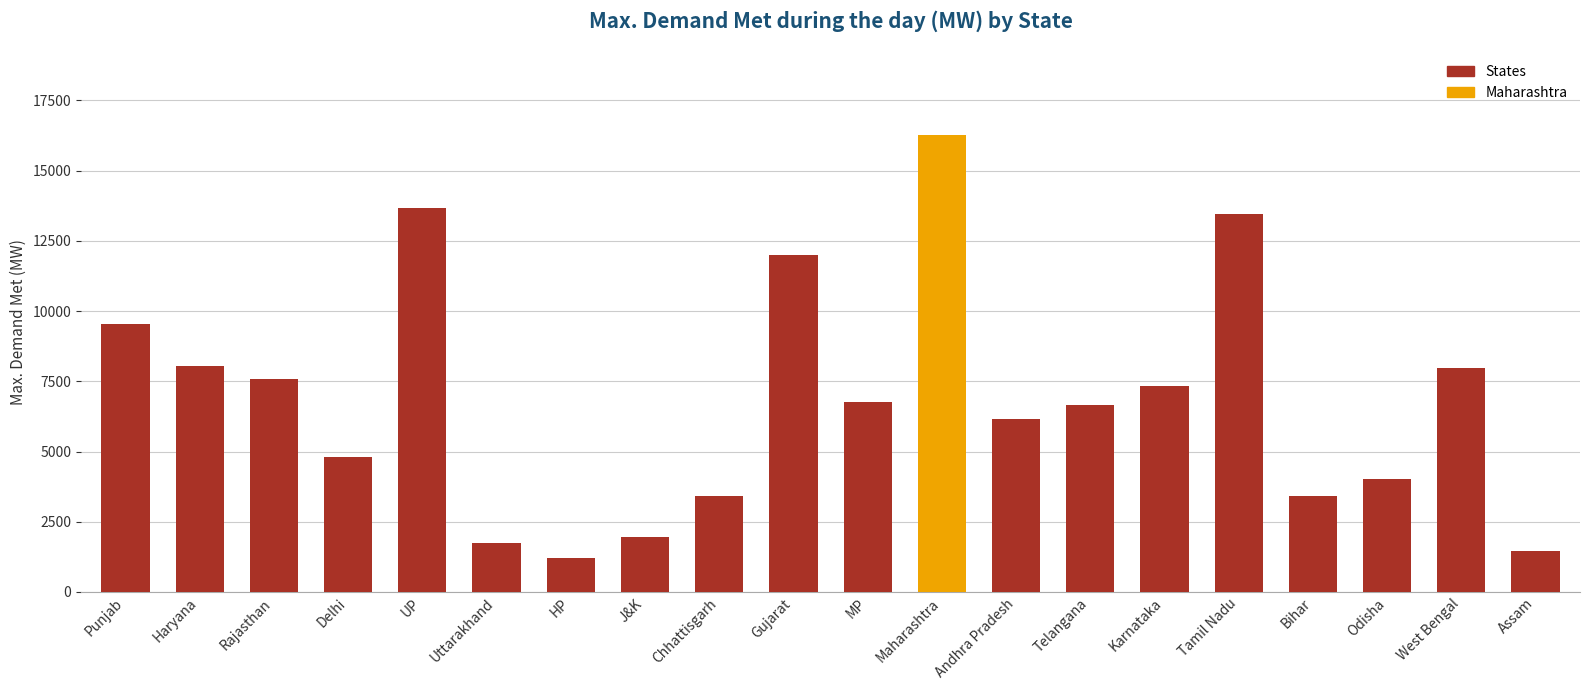

True or false: the data shows 8748 at Telangana.

False